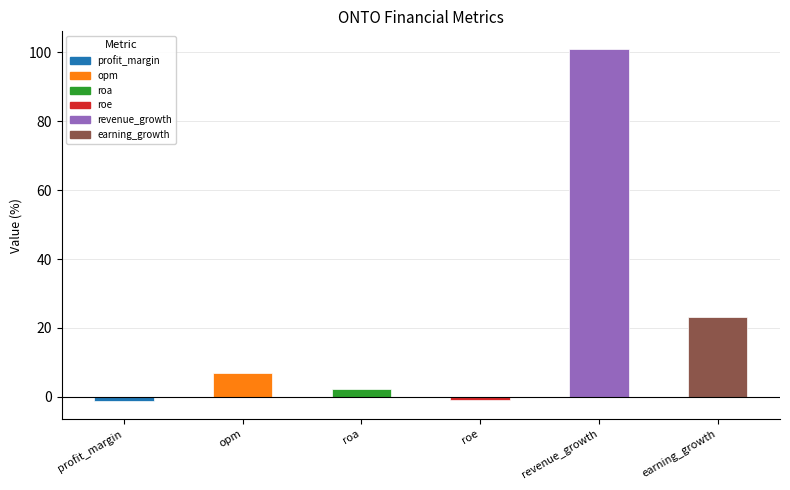

Between earning_growth and roa, which is larger?

earning_growth